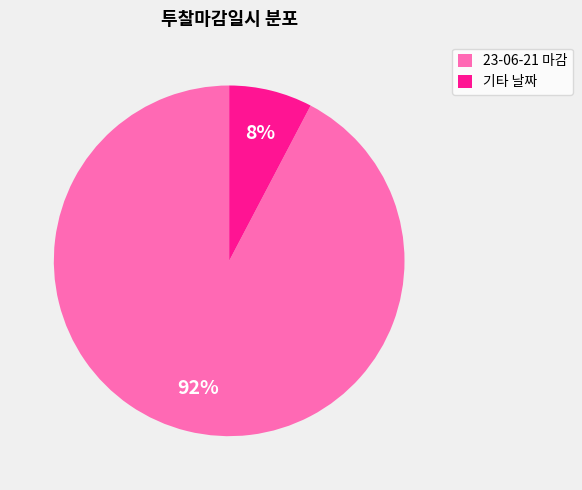

To the nearest percent, what is the average slice percentage?

50%